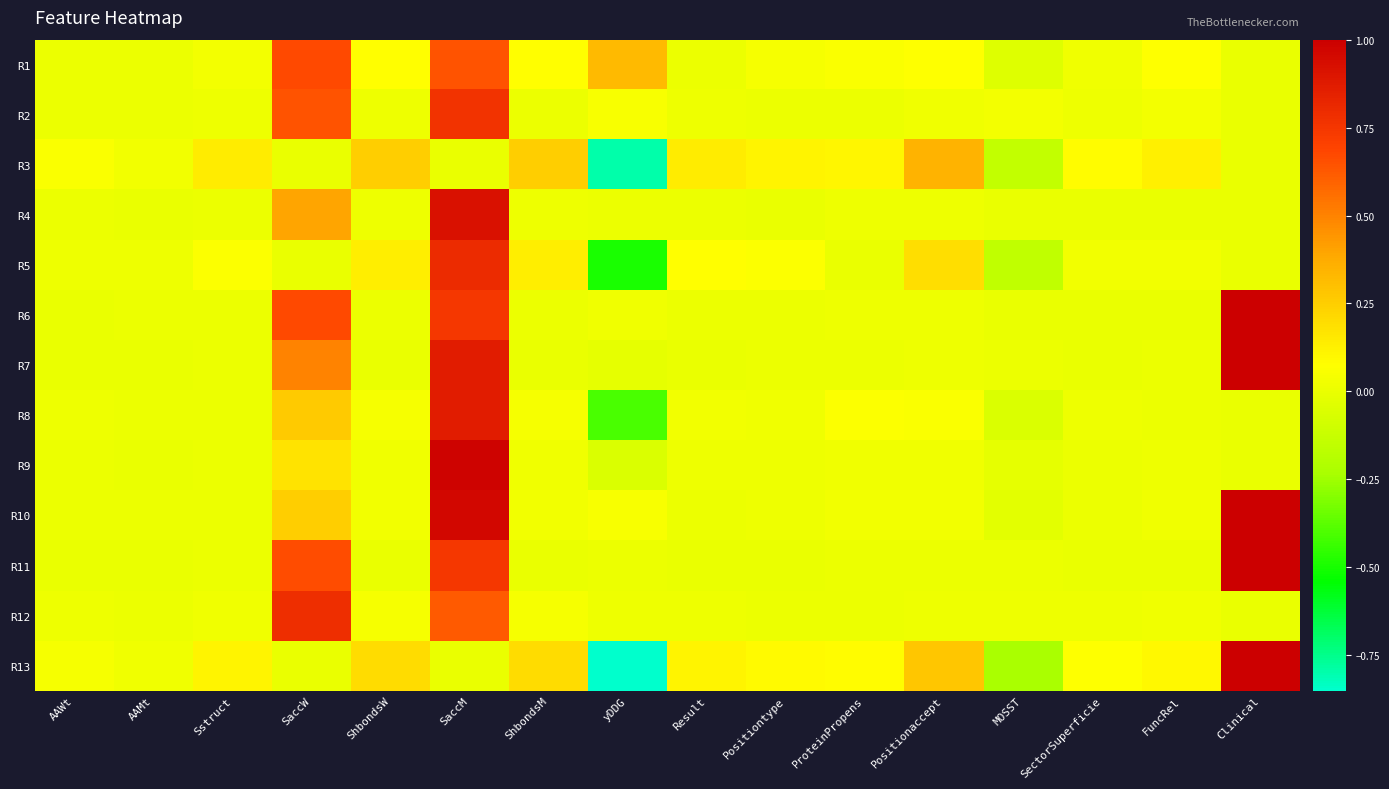

How many distinct data groups are displayed?

13